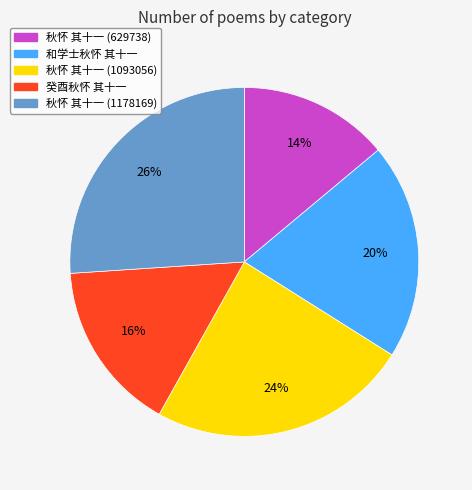

What is the smallest slice in the pie chart?

秋怀 其十一 (629738)